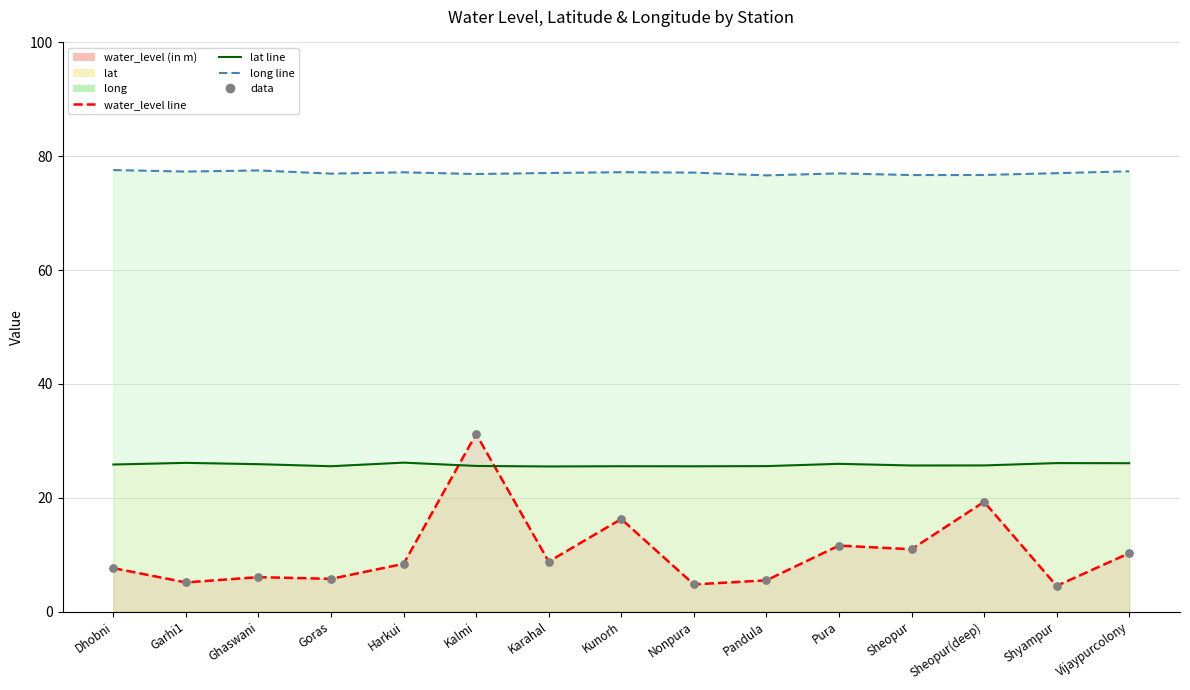

Which series has the largest Y range (max minus min)?

water_level (in m)